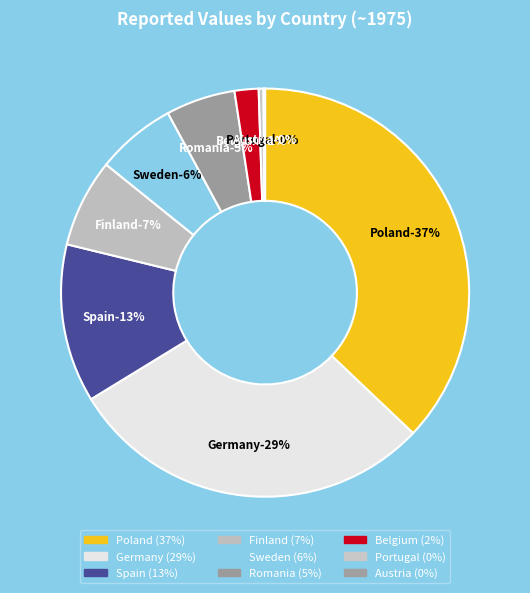

Is there a majority slice in this chart?

No